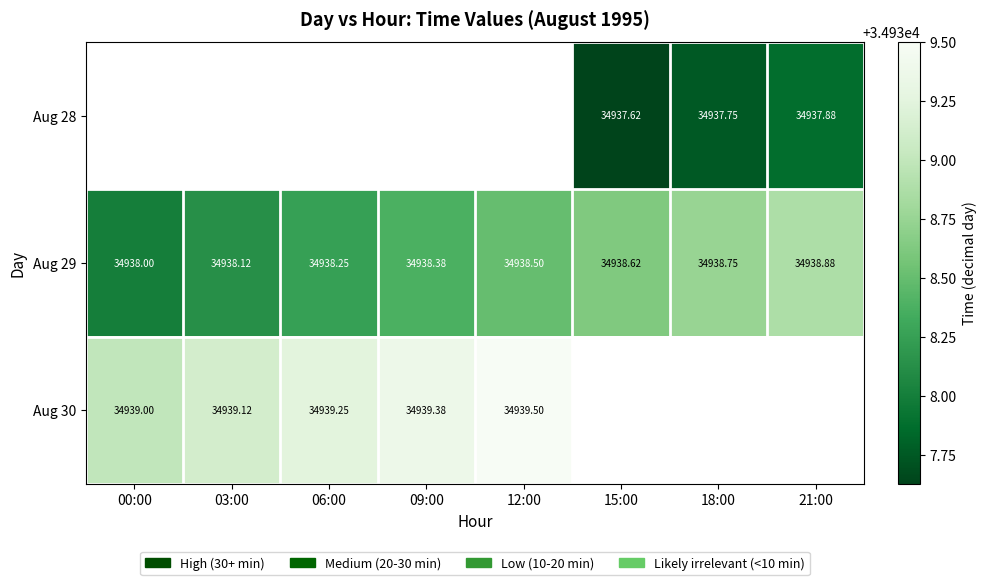

Between 03:00 and 12:00, which is larger?

12:00